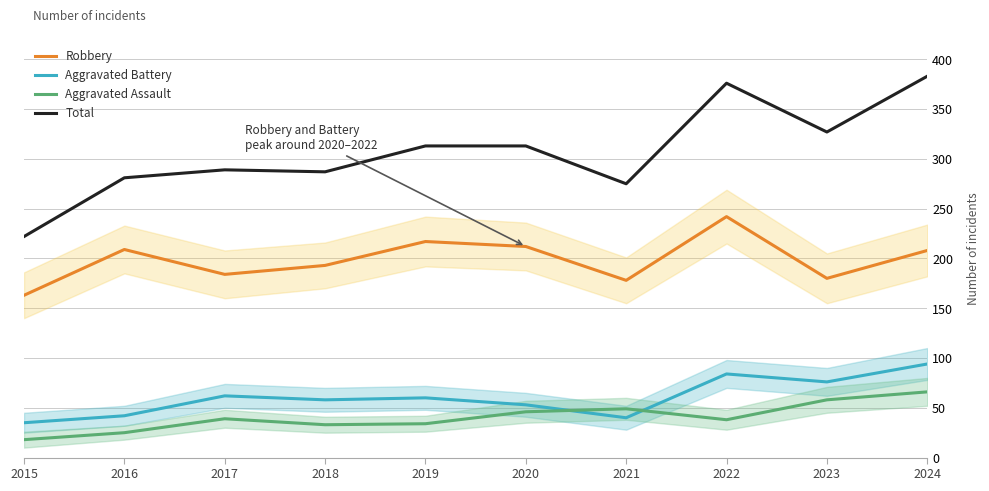

What is the sum of all Aggravated Battery values?

604